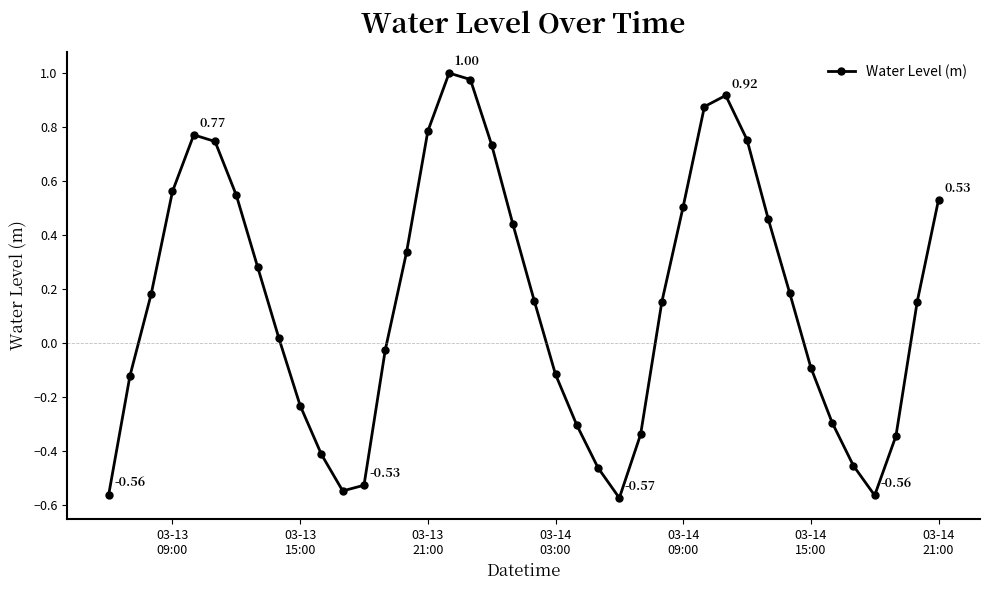

What is the sum of all values?

6.1